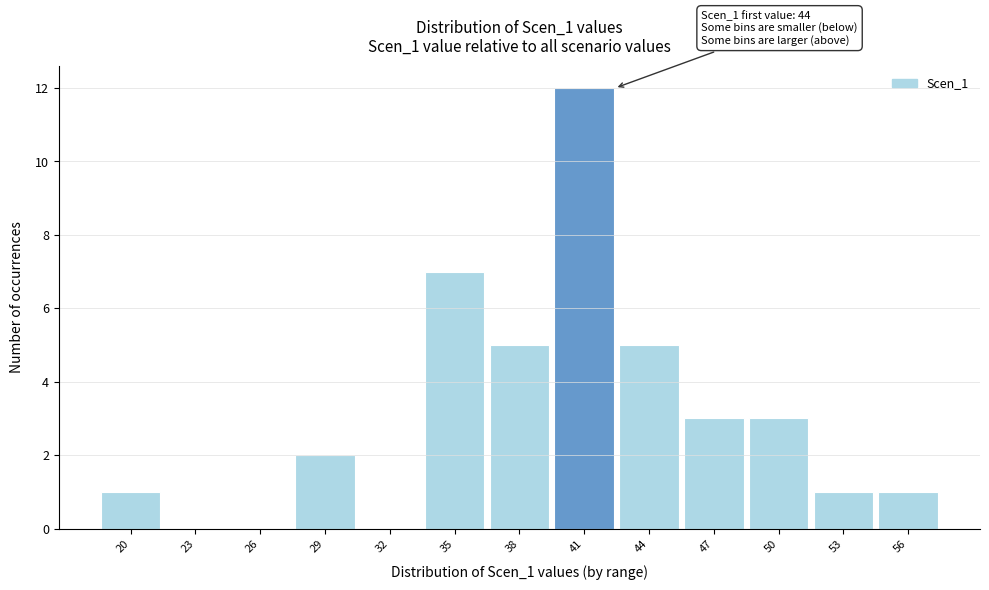

Reading left to right, list all the values displayed in this chart.

20=1	23=0	26=0	29=2	32=0	35=7	38=5	41=12	44=5	47=3	50=3	53=1	56=1